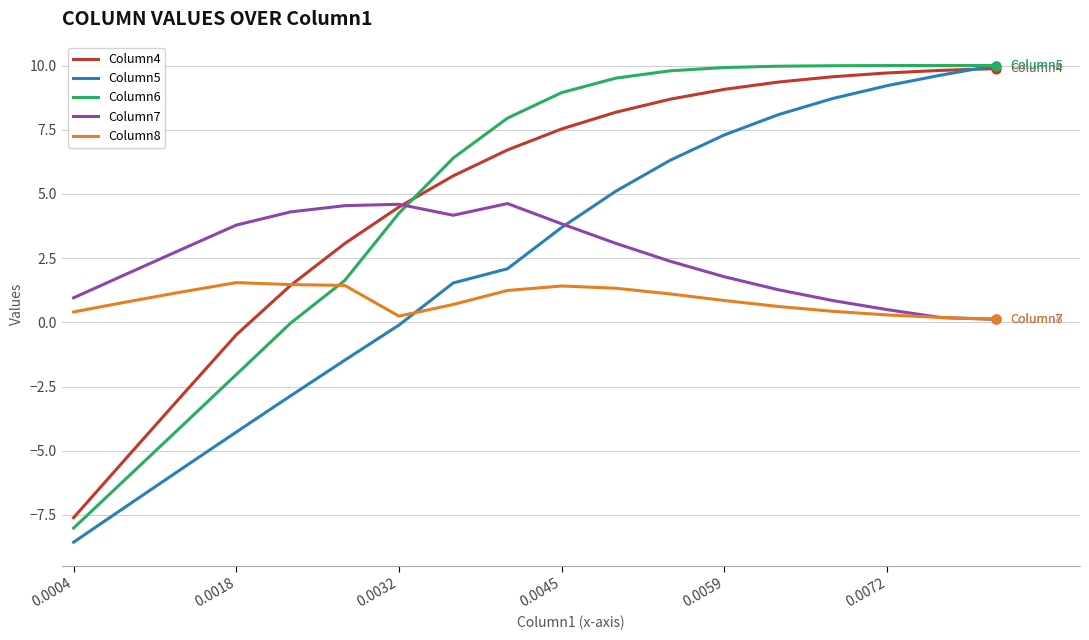

What is the lowest value of the Column5 series?

-8.6